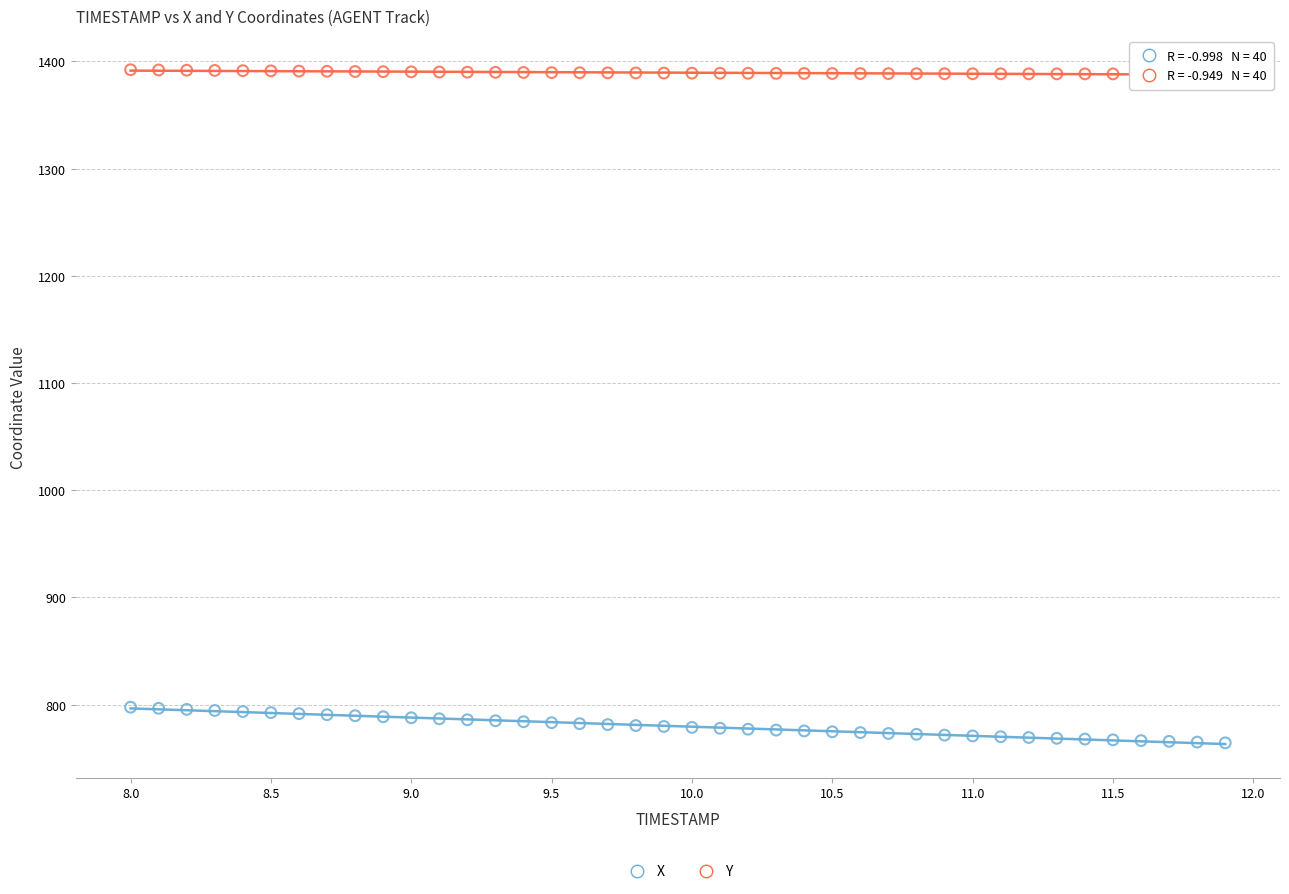

What are all the series names shown in the legend?

X, Y